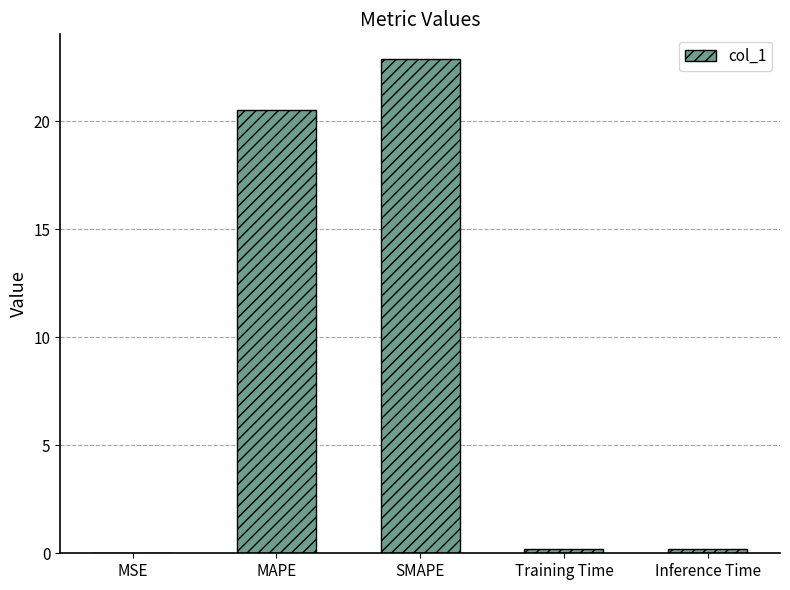

What value does the data have at Inference Time?

0.2